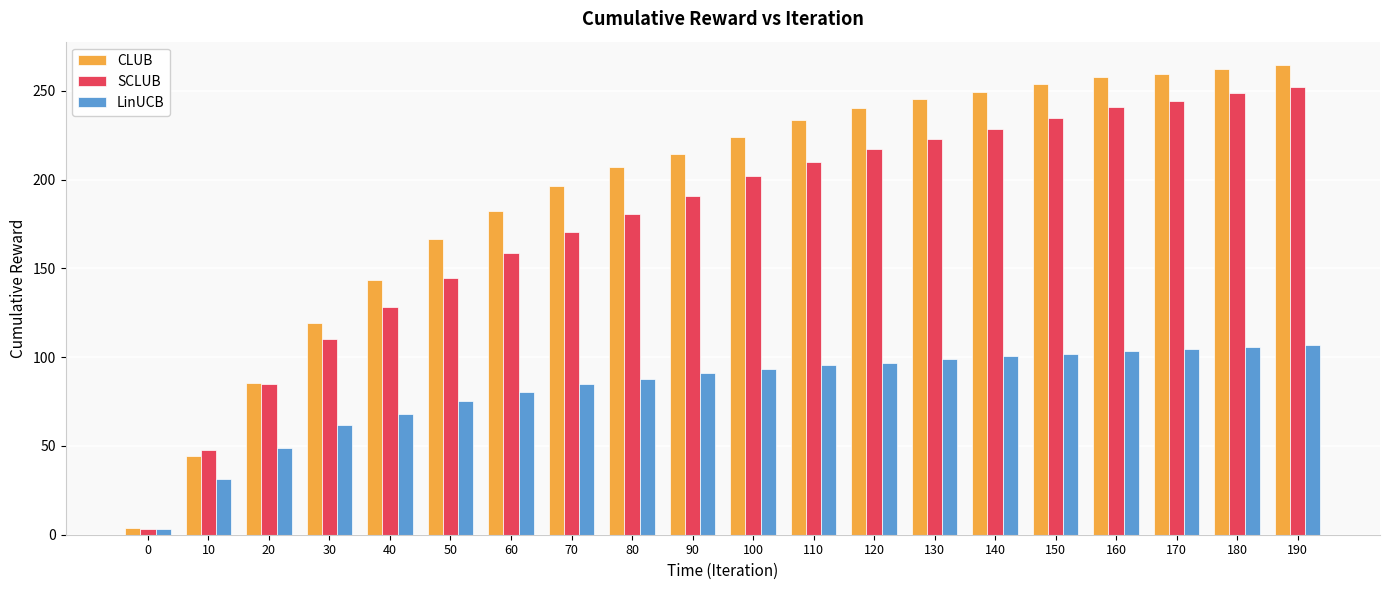

Is it true that LinUCB equals 102.1 at 150?

True